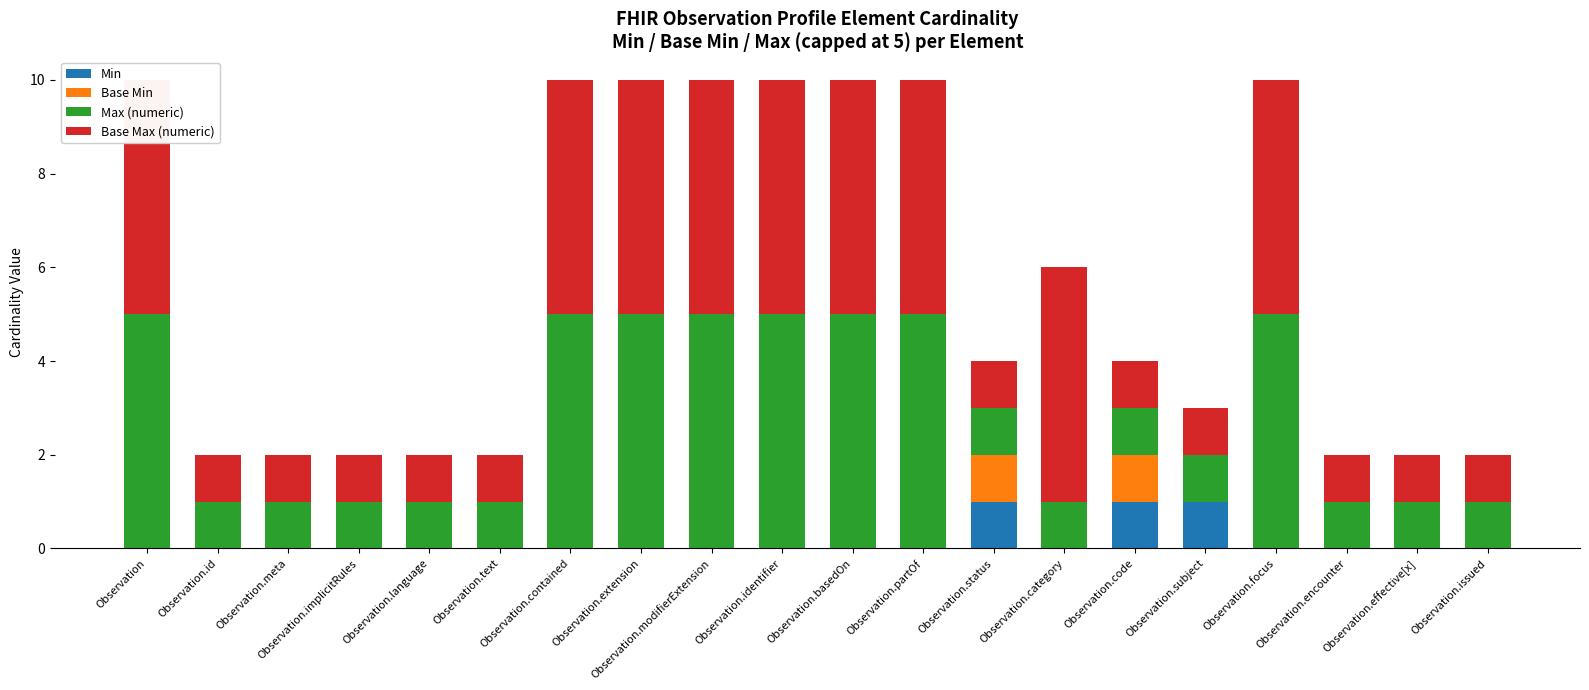

How many values in the Min series exceed 0?

3